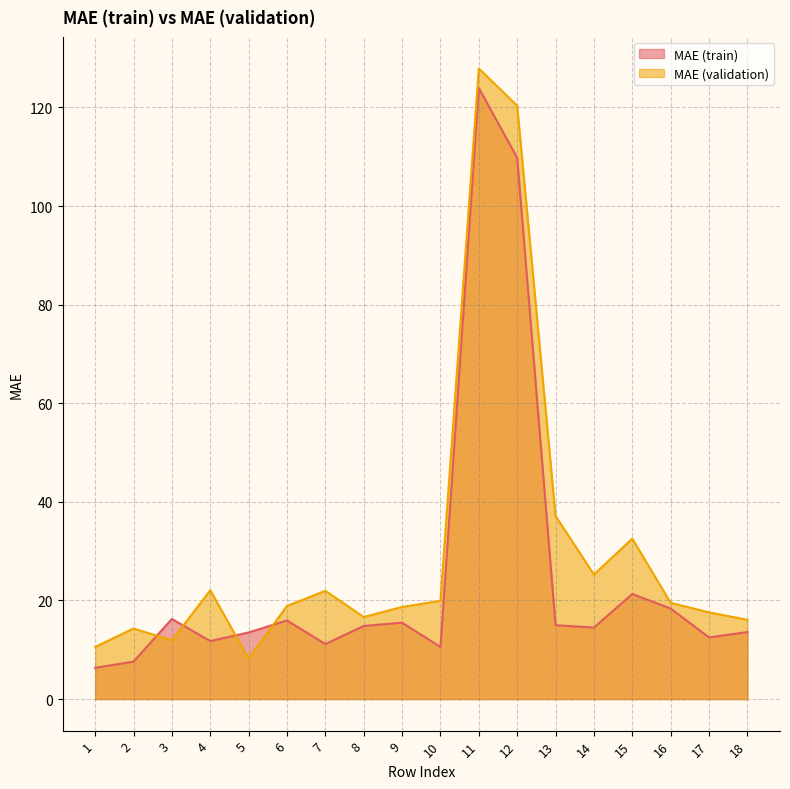

Which series has the largest total across all categories?

MAE (validation)